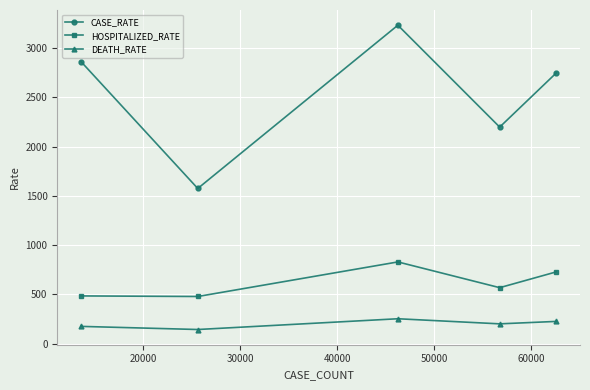

True or false: CASE_RATE has more than 1 points higher than both neighbors.

False